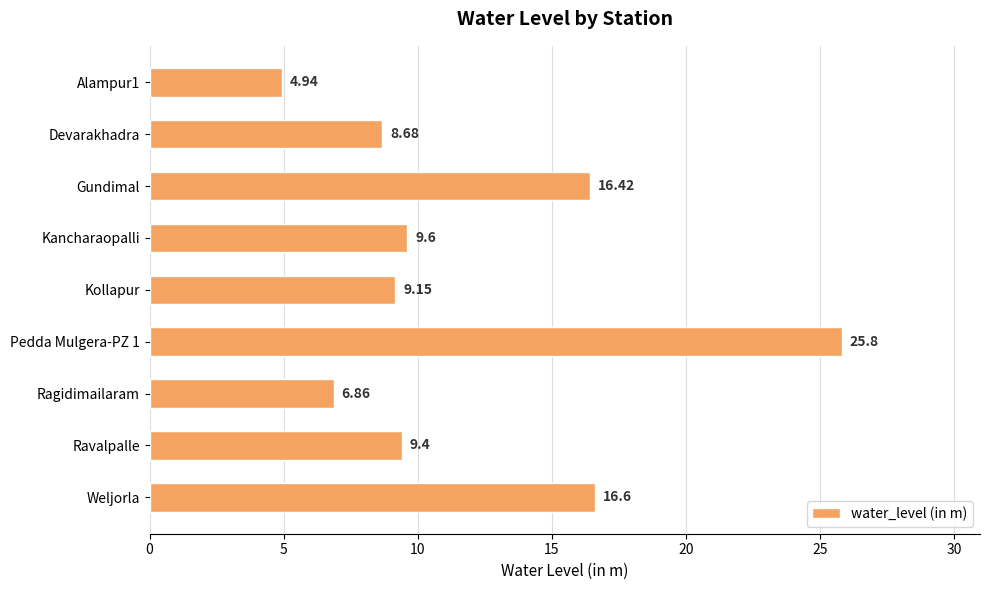

What is the change in value from Ragidimailaram to Weljorla?

+9.7